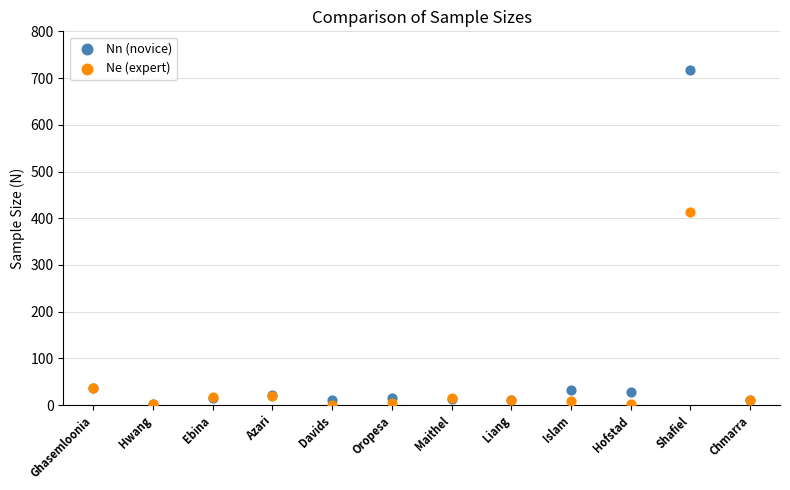

Which series contains the highest Y value?

Nn (novice)